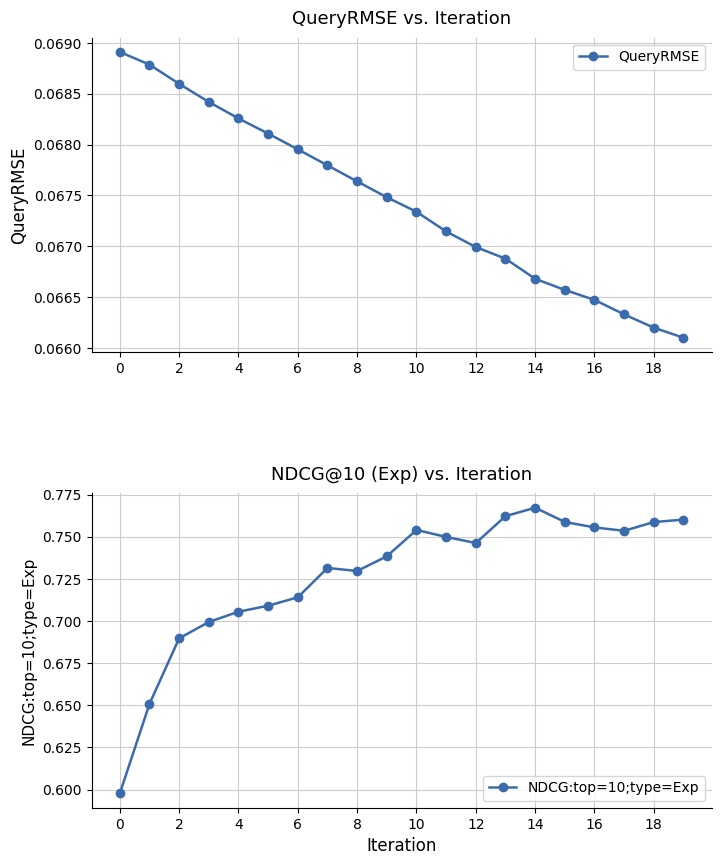

True or false: QueryRMSE has more than 2 points higher than both neighbors.

False